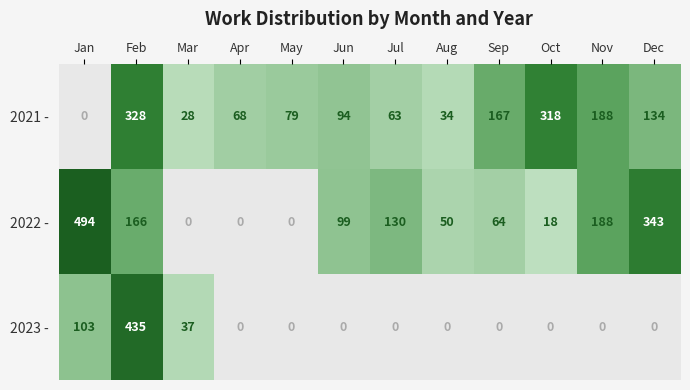

At how many categories does at least one series exceed 135?

6